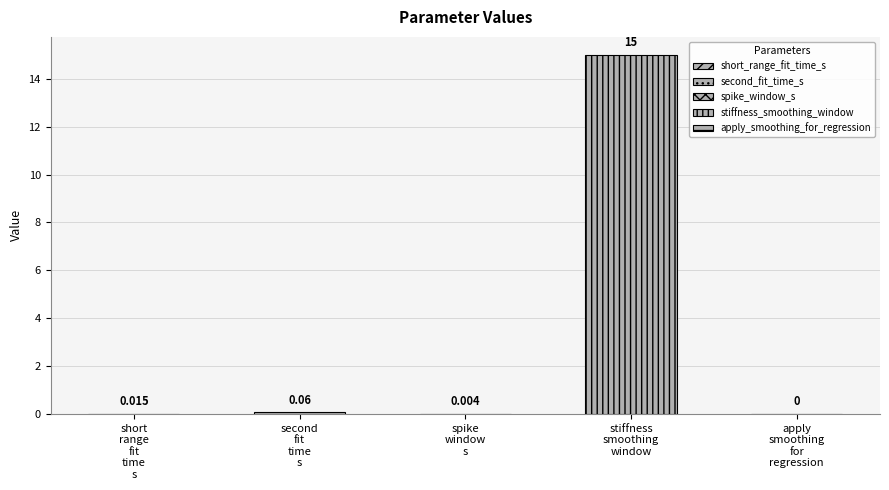

How many bars are there in total?

5